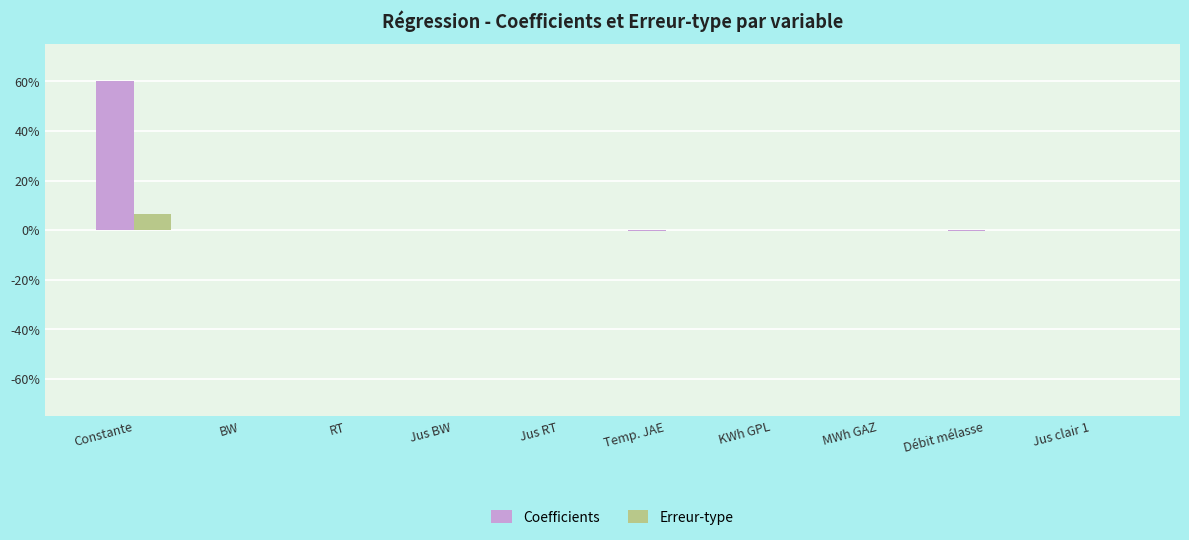

What is the sum of all Coefficients values?

59.5